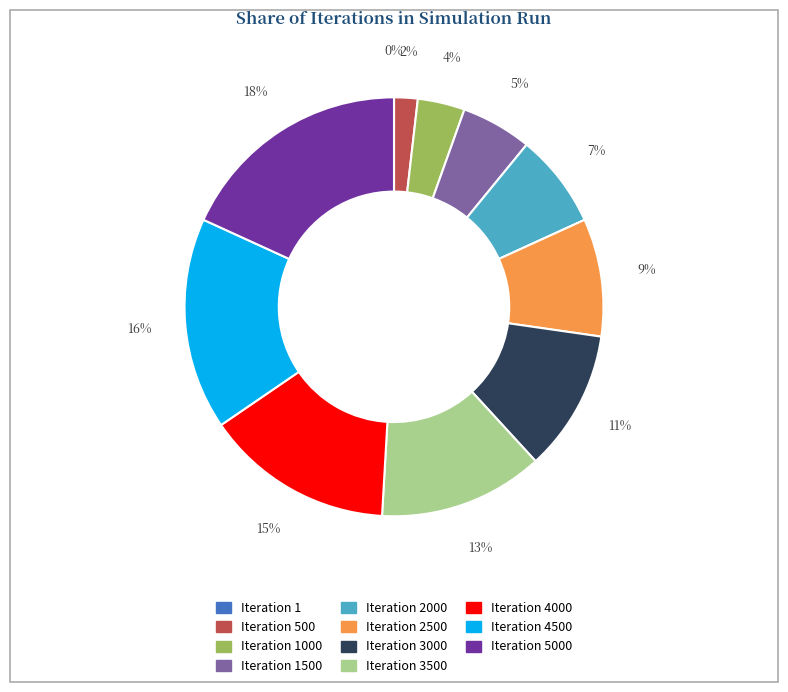

To the nearest percent, what is the average slice percentage?

9%